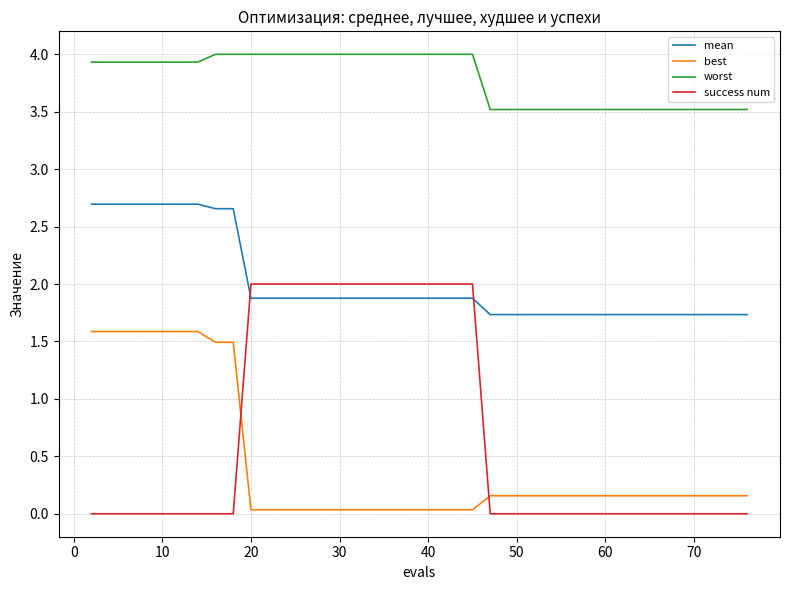

What is the difference between the maximum and minimum values in the mean series?

1.0